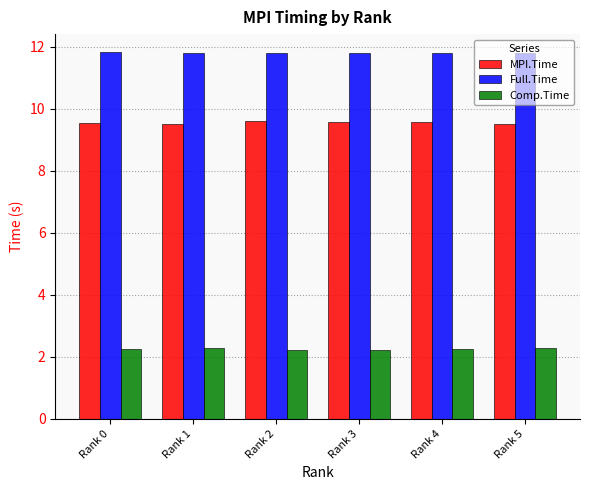

Is it true that MPI.Time equals 9.6 at Rank 2?

True